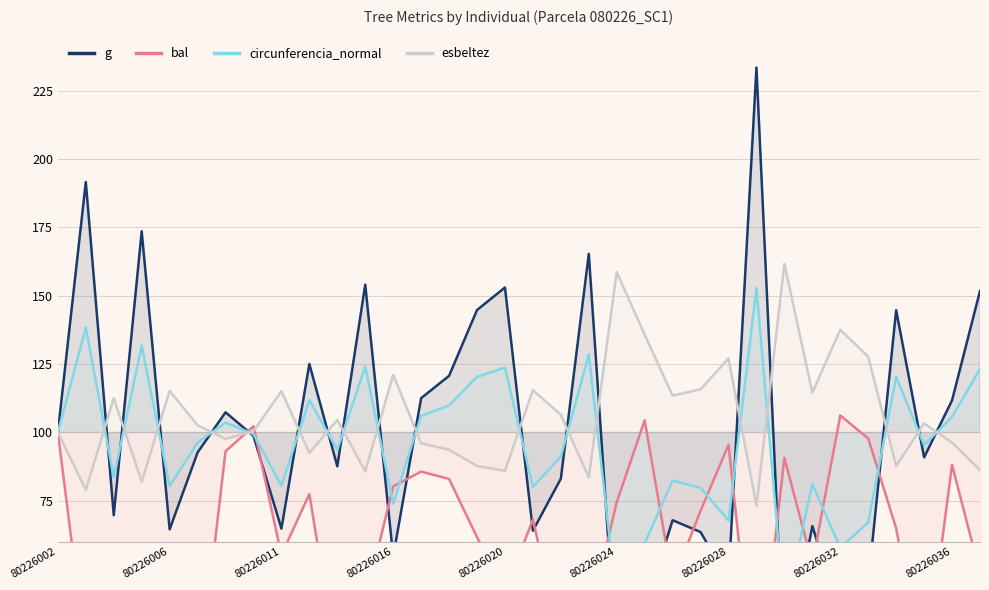

What is the lowest value of the g series?

12.0